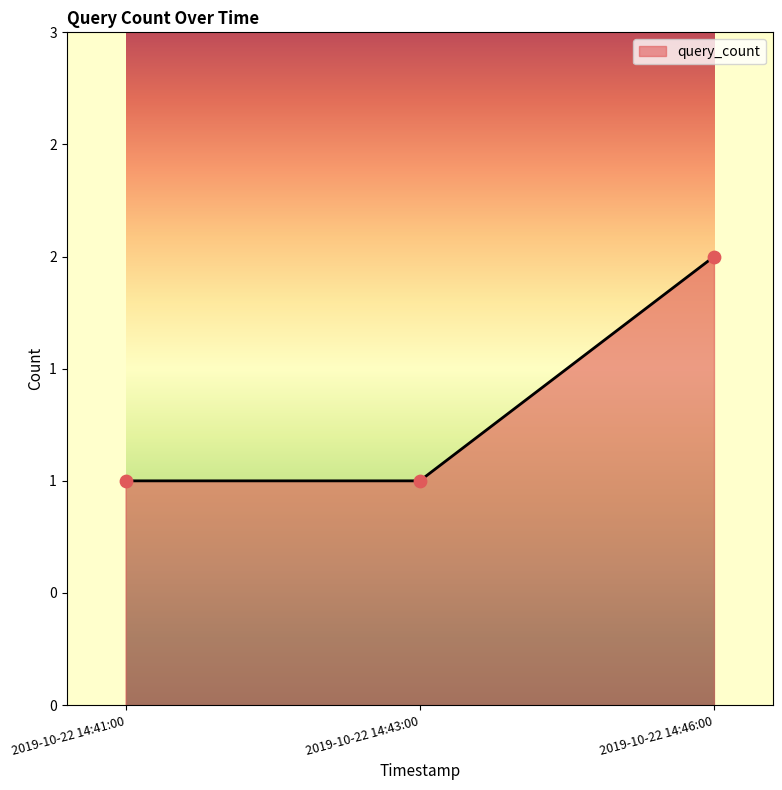

Is this an area chart (filled region under the line)?

Yes